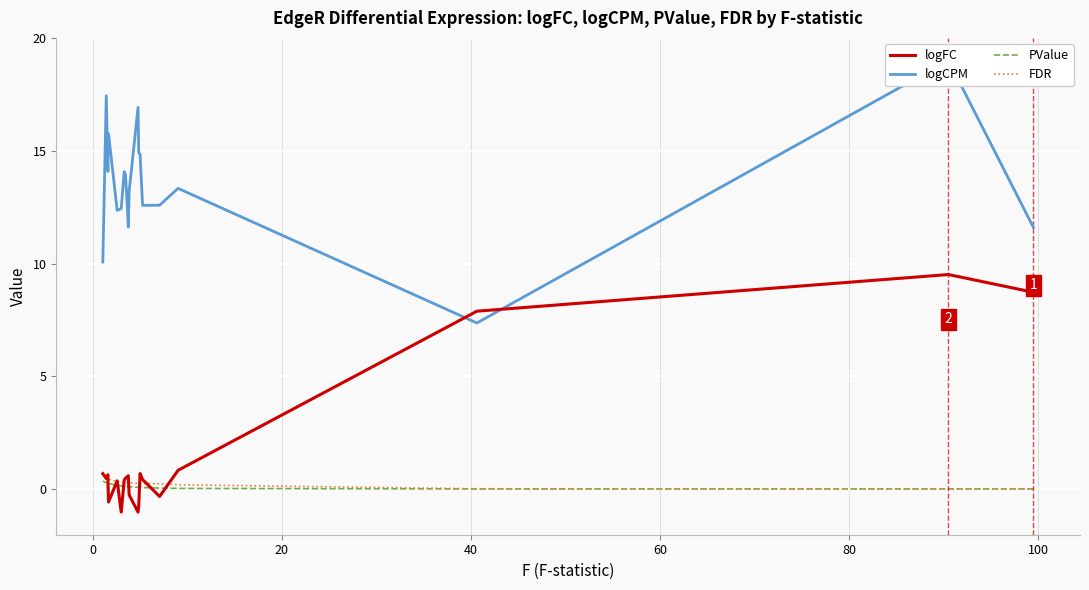

What is the average value of the PValue series?

0.1